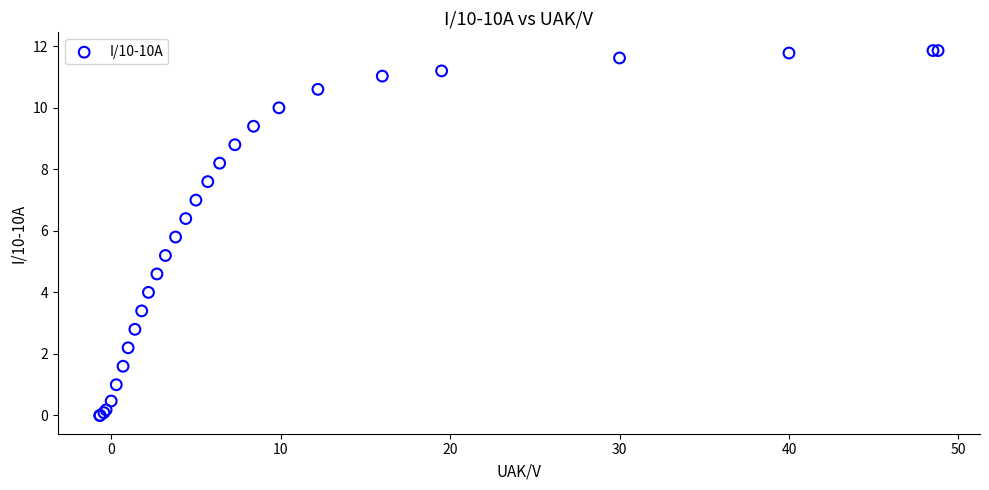

What Y value in the scatter plot is closest to 5?

5.2